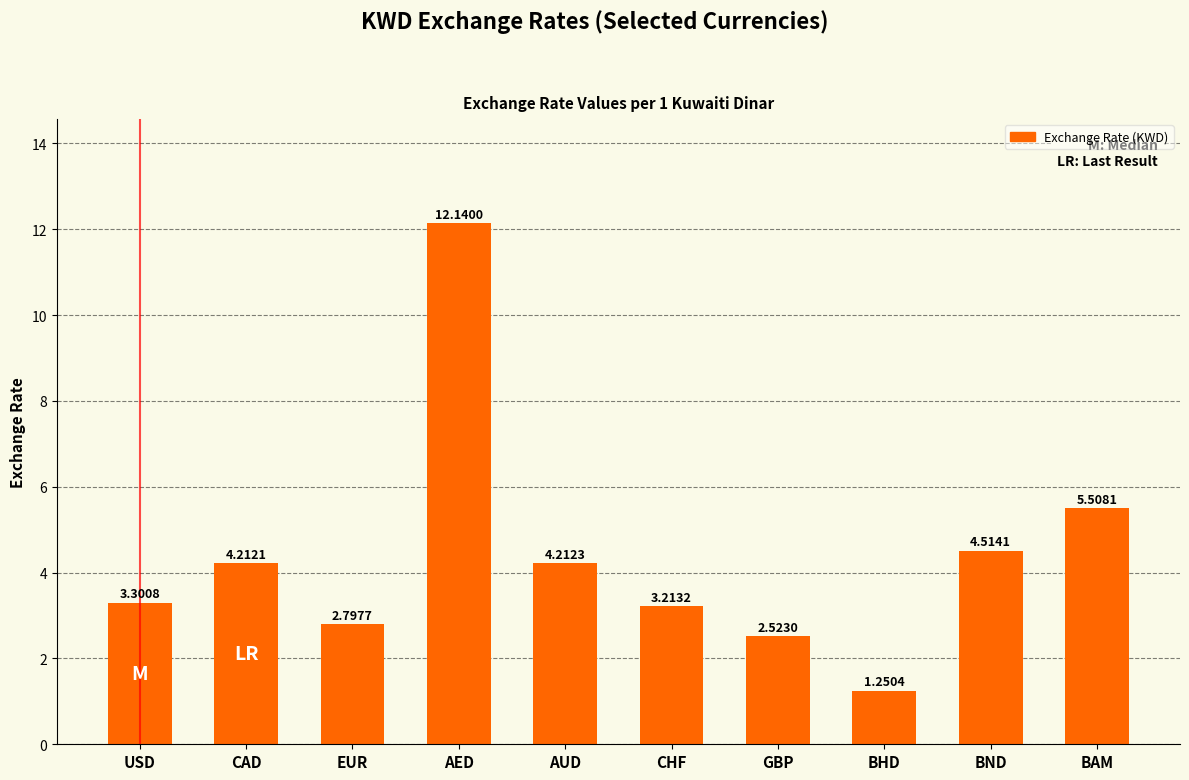

What is the sum of all values?

43.7